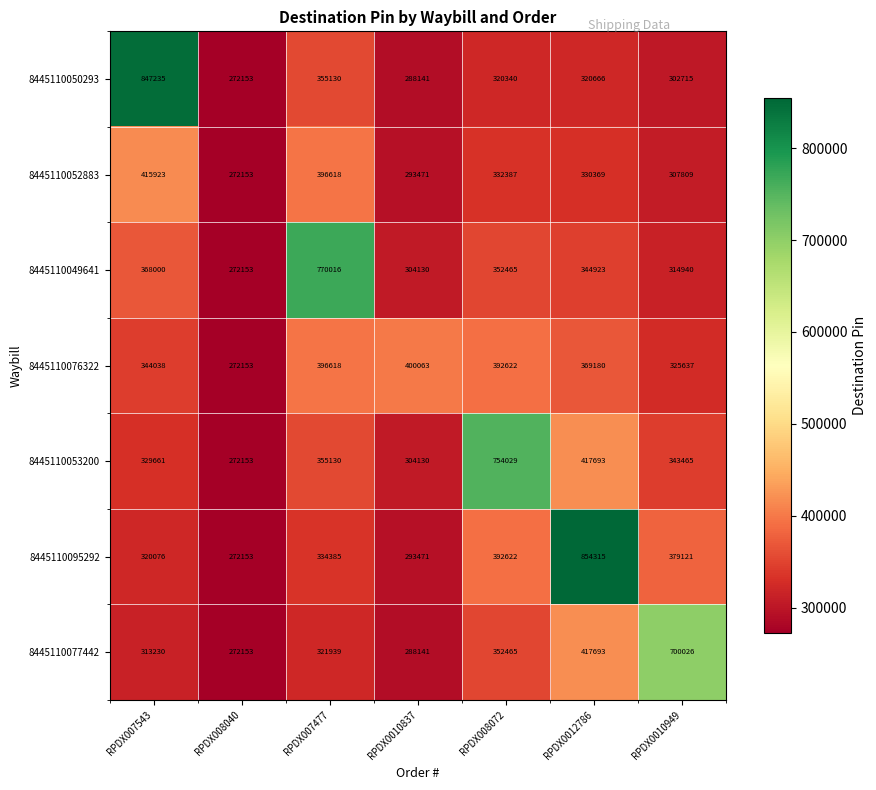

Between RPDX008040 and RPDX007477, which series saw the biggest shift?

8445110049641